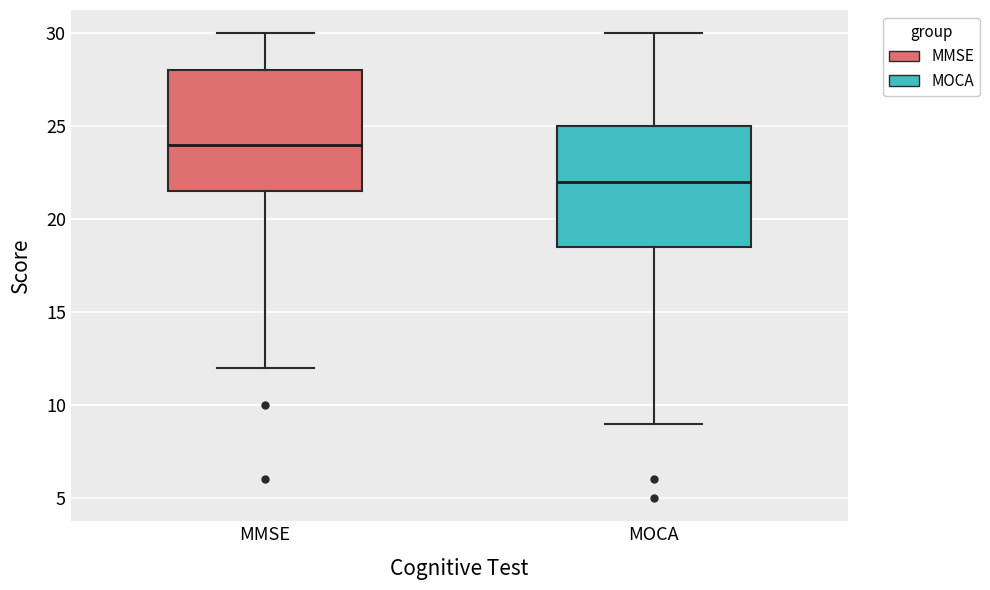

Reading left to right, read every box against the y-axis: the position of its median line, the range the box covers, and the ends of its whiskers. The values are not printed on the chart, so give them approximately, as read against the axis.

MMSE: median 24.0, box 21.5 to 28.0, whiskers 12.0 to 30.0
MOCA: median 22.0, box 18.5 to 25.0, whiskers 9.0 to 30.0